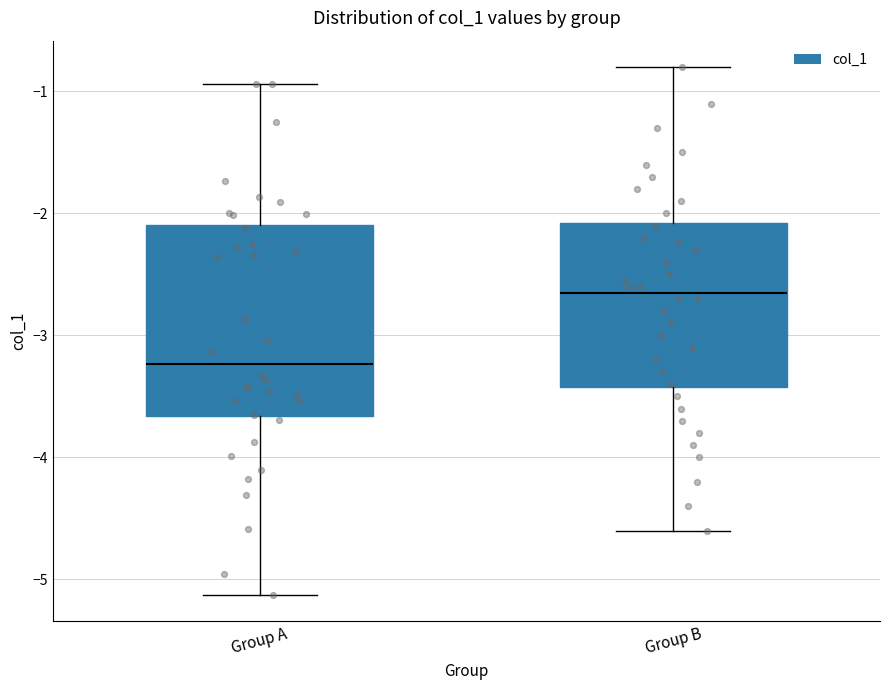

Which box has the highest median line?

Group B